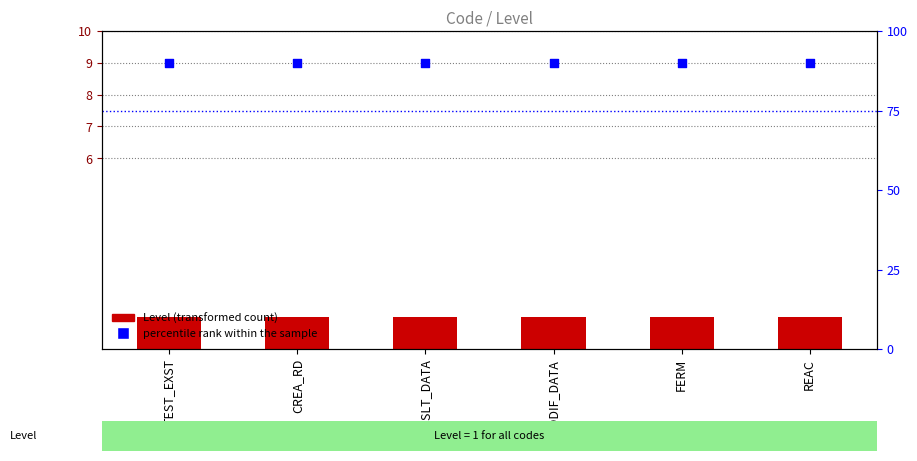

What is the total value across all series at CNSLT_DATA?

91